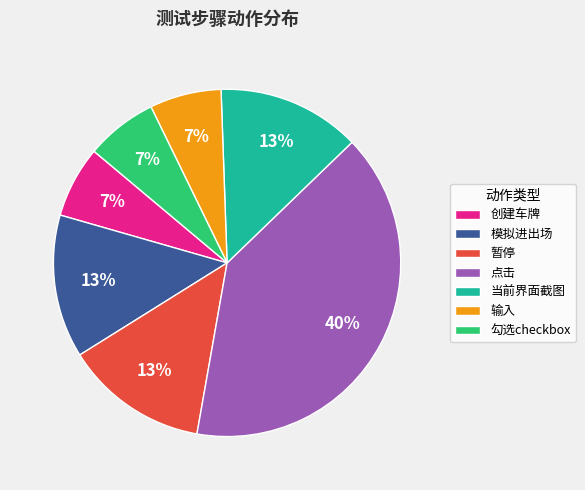

To the nearest percent, what is the average slice percentage?

14%